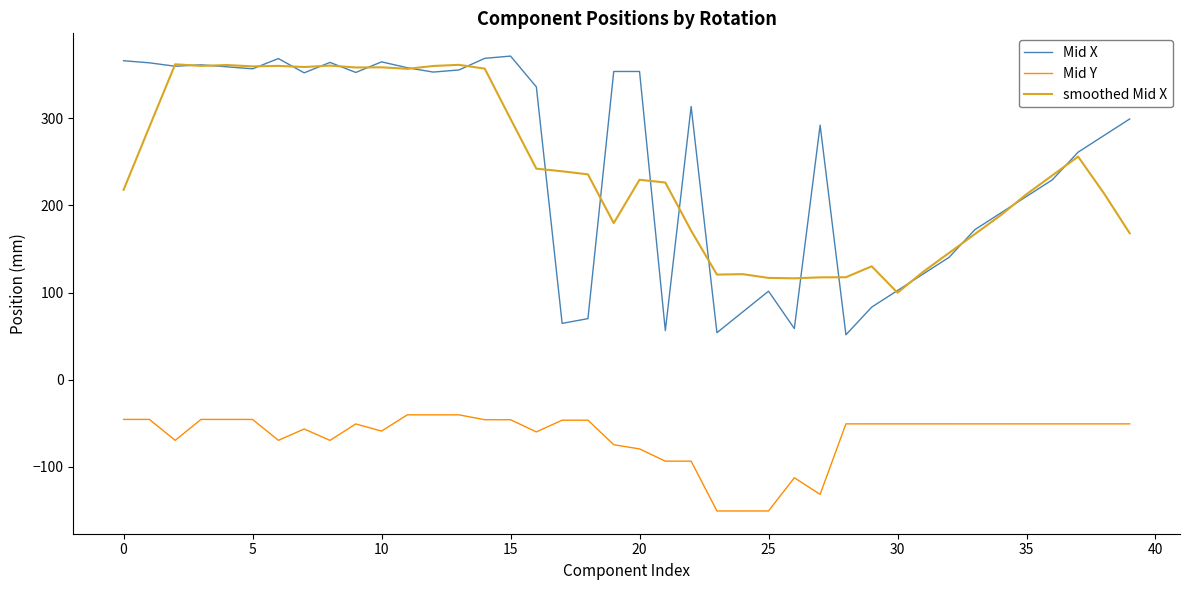

True or false: smoothed Mid X and Mid Y intersect in this chart.

False